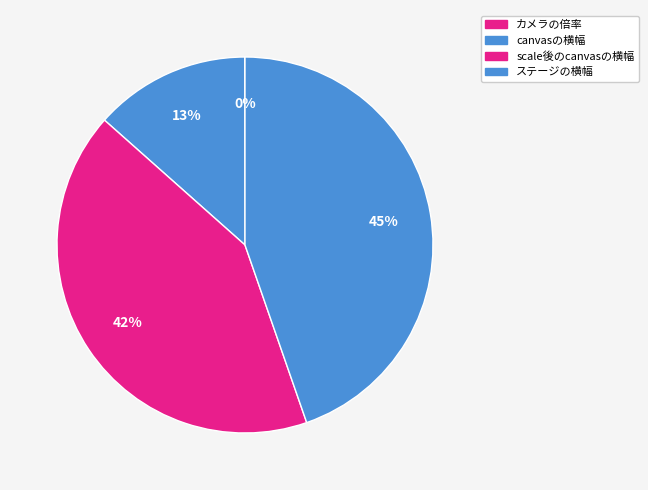

True or false: カメラの倍率 accounts for 0% of the total.

True